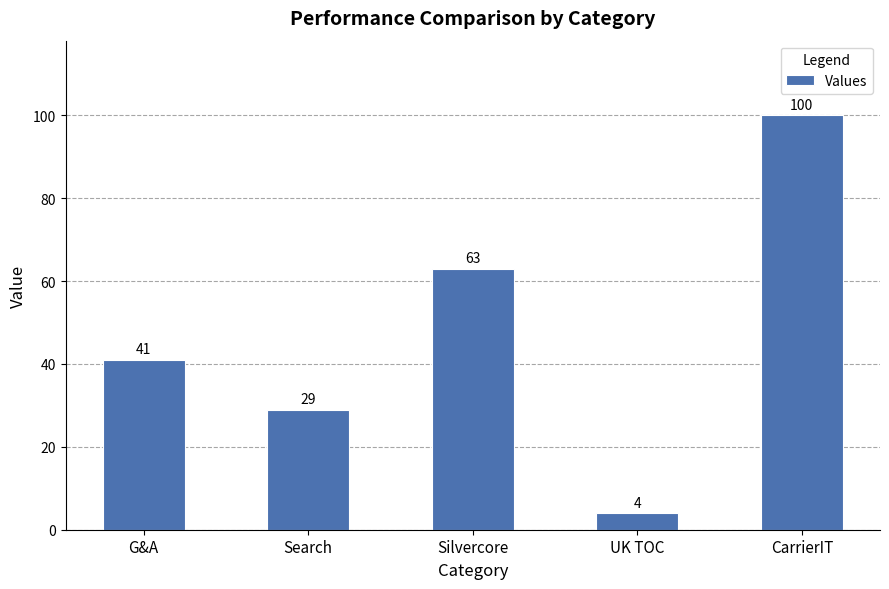

What is the label of the 4th bar from the left?

UK TOC